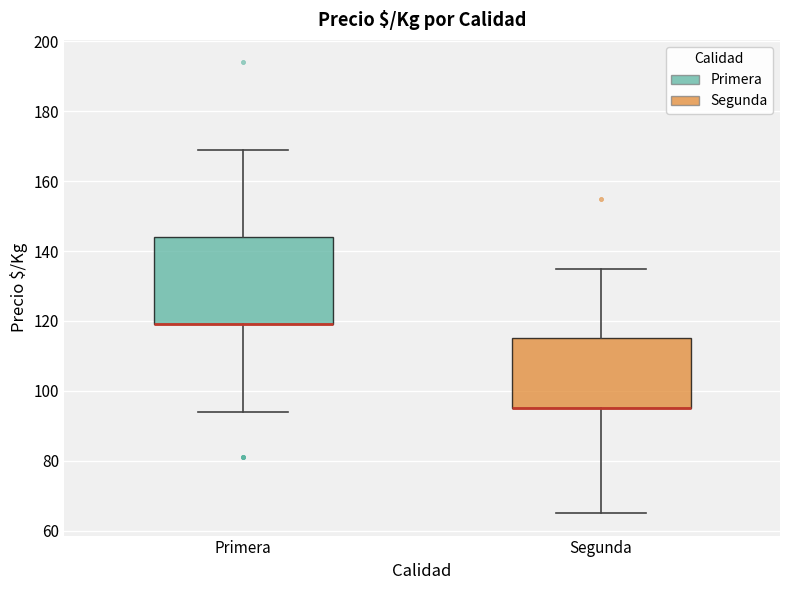

Comparing the boxes themselves (not the whiskers), which one is the tallest?

Primera